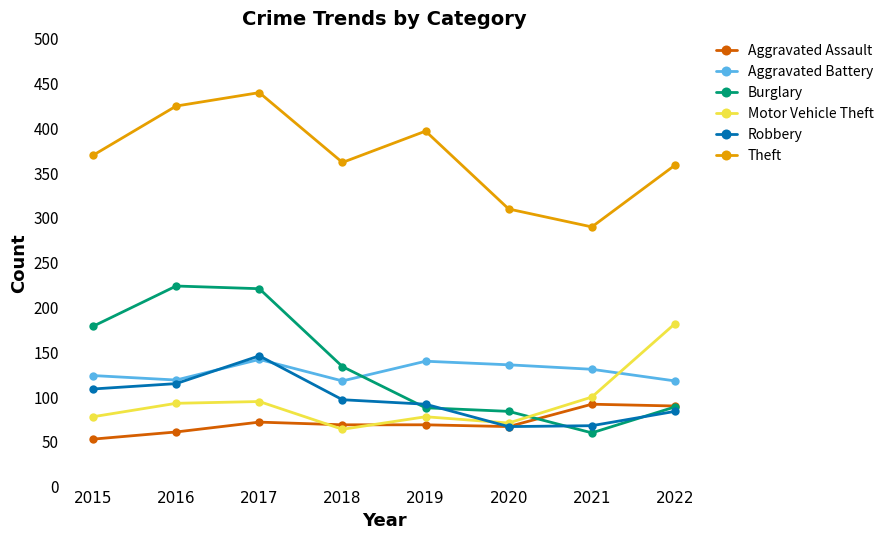

The Theft series shows 359 at 2022. True or false?

True